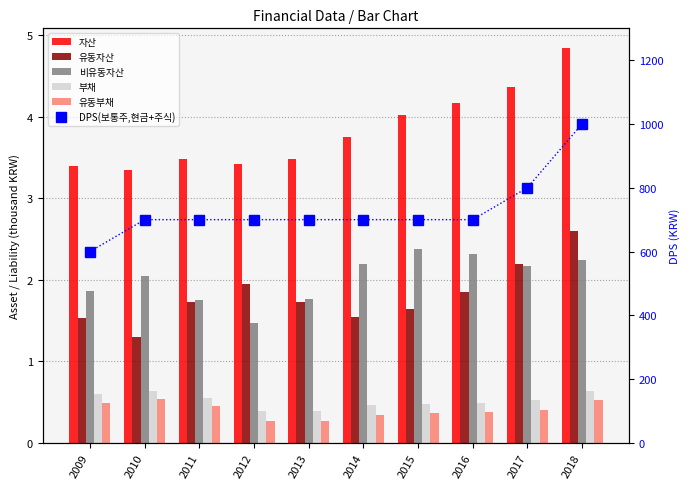

What are all the series names shown in the legend?

자산, 유동자산, 비유동자산, 부채, 유동부채, DPS(보통주,현금+주식)